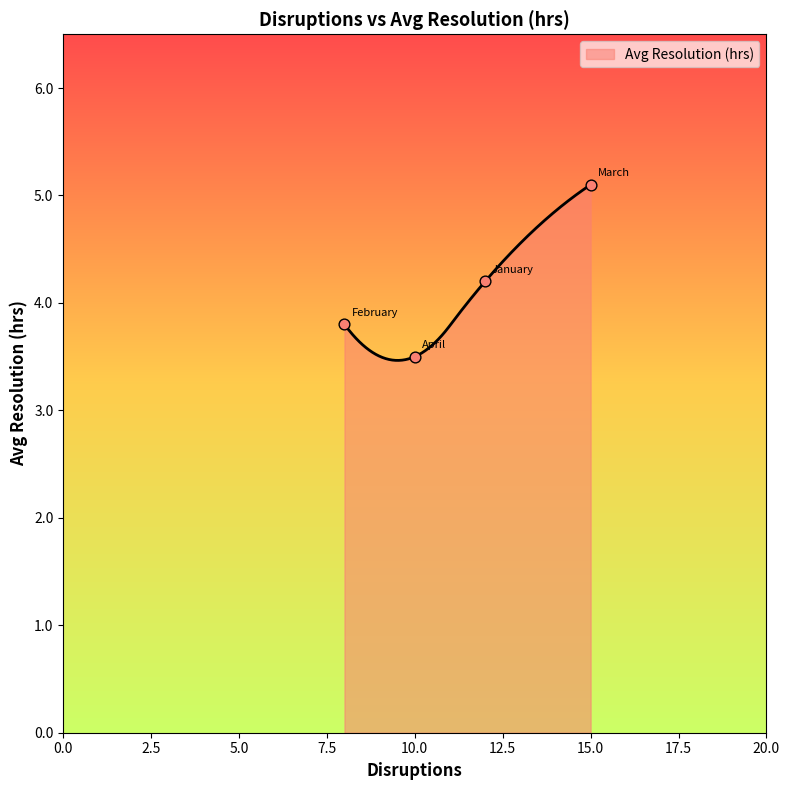

Between January and March, which is larger?

March